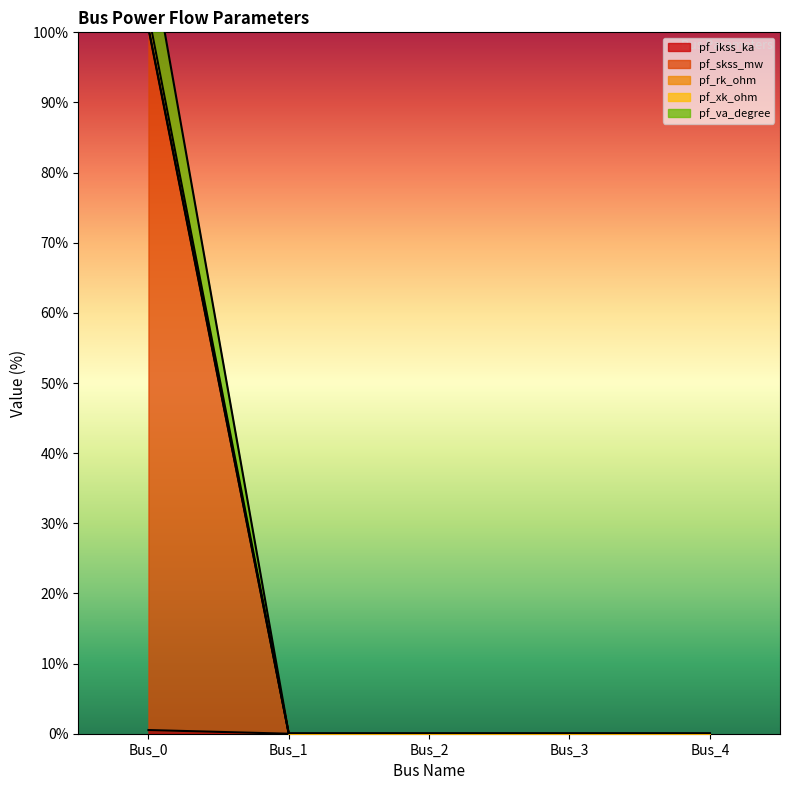

Reading left to right, list all the values displayed in this chart.

pf_ikss_ka: Bus_0=102.6	Bus_1=0.0	Bus_2=0.0	Bus_3=0.0	Bus_4=0.0
pf_skss_mw: Bus_0=100.7	Bus_1=0.0	Bus_2=0.0	Bus_3=0.0	Bus_4=0.0
pf_rk_ohm: Bus_0=100.5	Bus_1=0.0	Bus_2=0.0	Bus_3=0.0	Bus_4=0.0
pf_xk_ohm: Bus_0=0.5	Bus_1=0.0	Bus_2=0.0	Bus_3=0.0	Bus_4=0.0
pf_va_degree: Bus_0=113.1	Bus_1=0.0	Bus_2=0.0	Bus_3=0.0	Bus_4=0.0